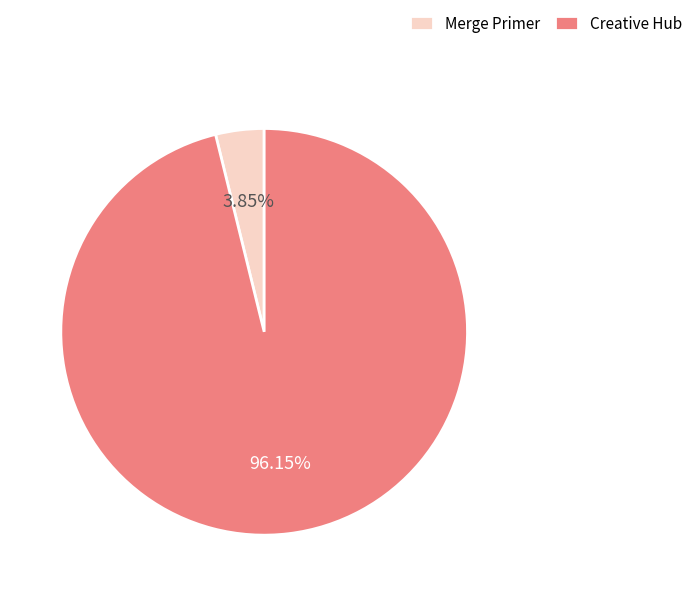

To the nearest percent, what percentage of the pie is Merge Primer?

4%